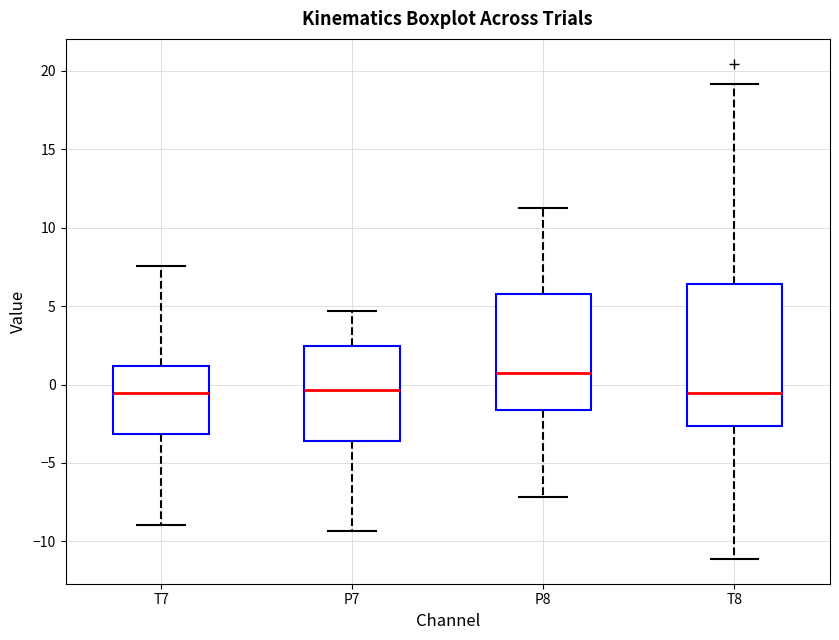

Reading left to right, read every box against the y-axis: the position of its median line, the range the box covers, and the ends of its whiskers. The values are not printed on the chart, so give them approximately, as read against the axis.

T7: median -0.5, box -3.0 to 1.0, whiskers -9.0 to 7.5
P7: median -0.5, box -3.5 to 2.5, whiskers -9.5 to 4.5
P8: median 0.5, box -1.5 to 5.5, whiskers -7.0 to 11.5
T8: median -0.5, box -2.5 to 6.5, whiskers -11.0 to 19.0